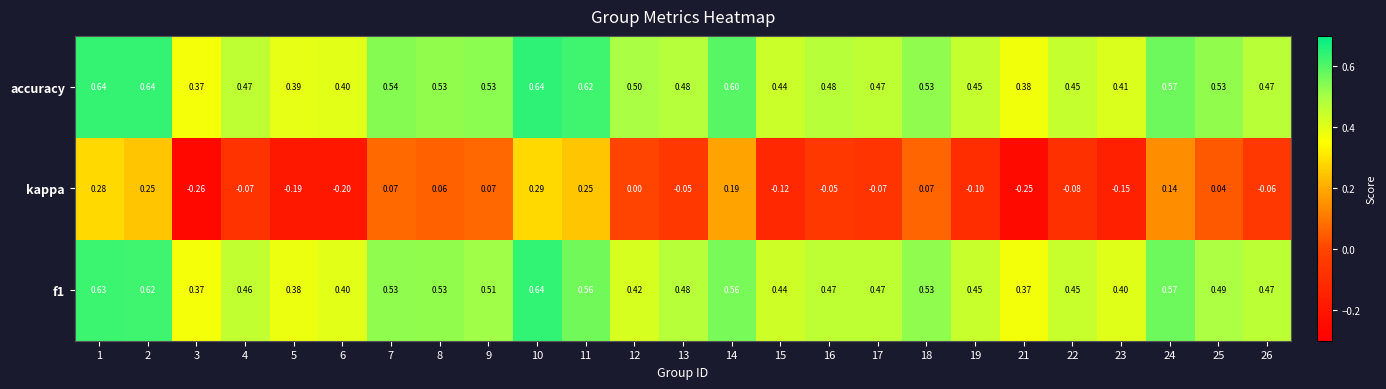

Is the value of f1 at 18 greater than the value of accuracy at 19?

Yes